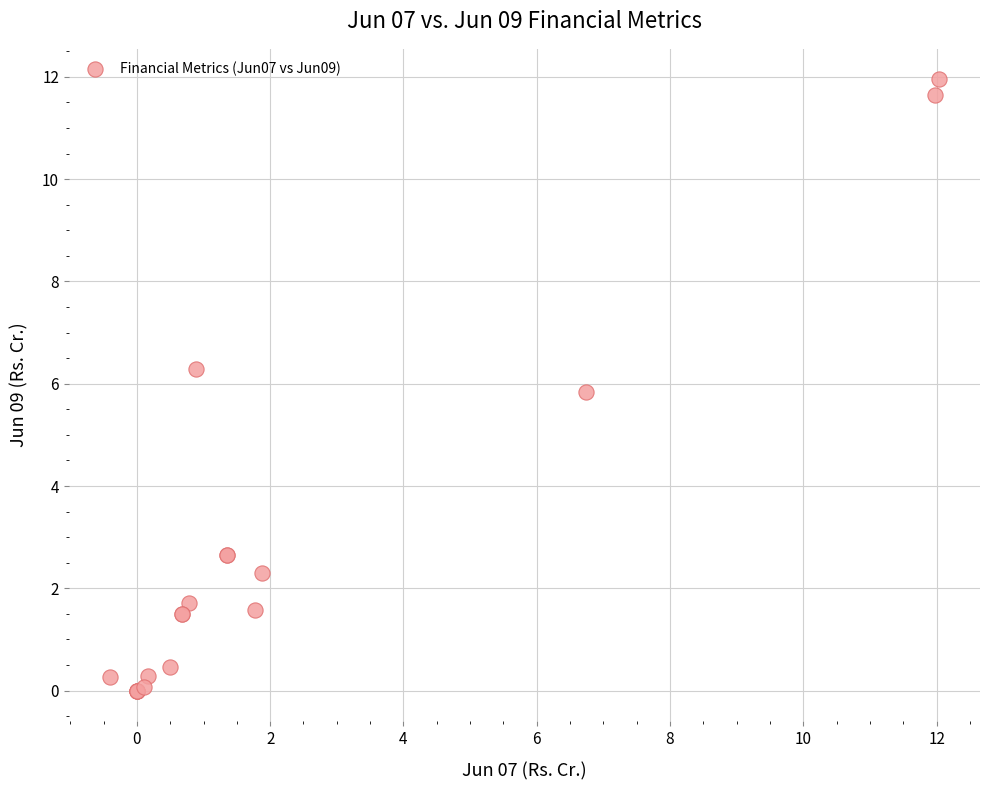

What Y value in the scatter plot is closest to 5?

5.8